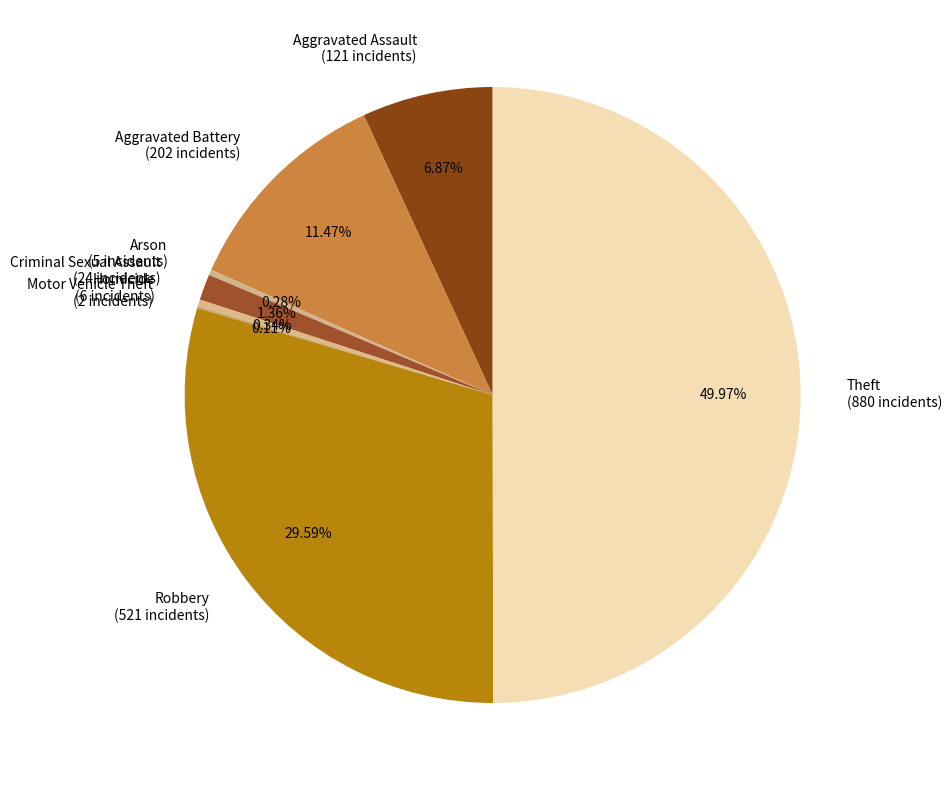

Do Robbery and Theft together represent more than half of the pie?

Yes